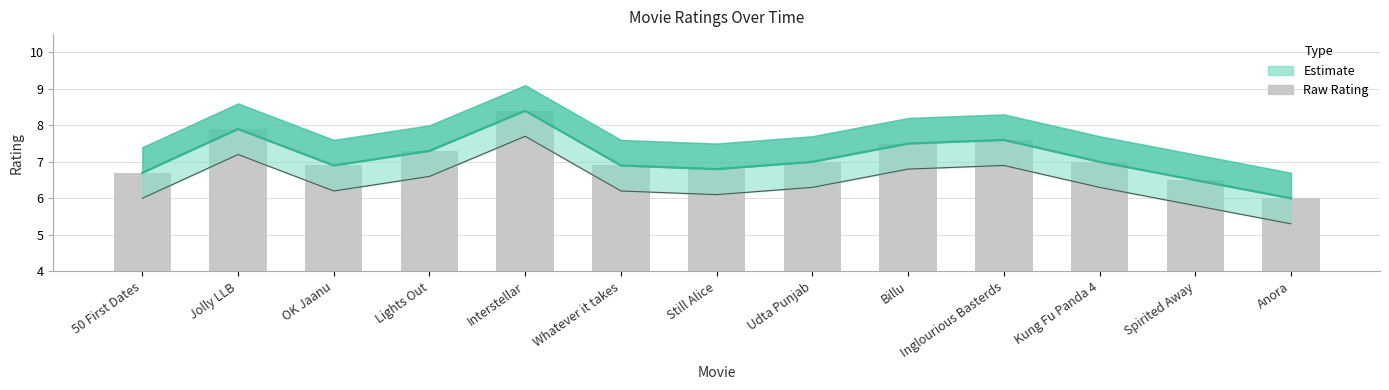

What is the value of the Rating_lower bar at the 8th from the left?

7.0